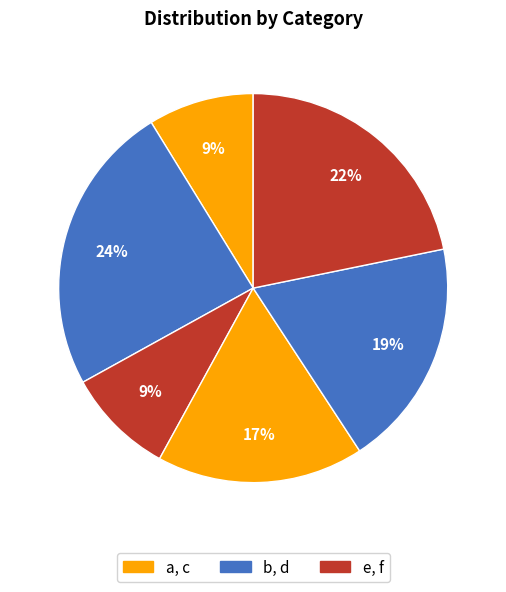

How many slices are in this pie chart?

6